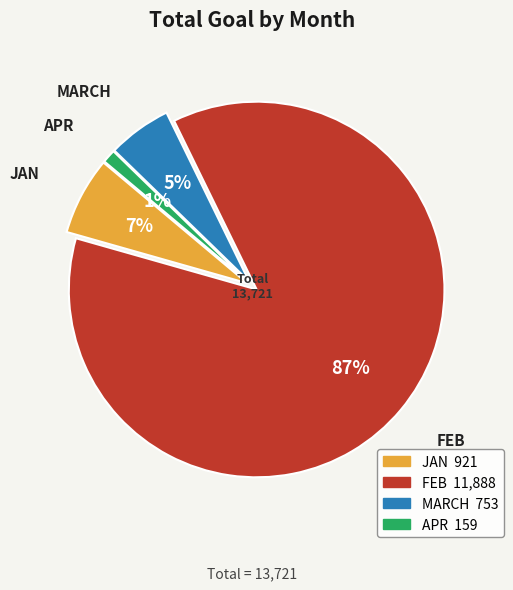

To the nearest percent, what is the average slice percentage?

25%